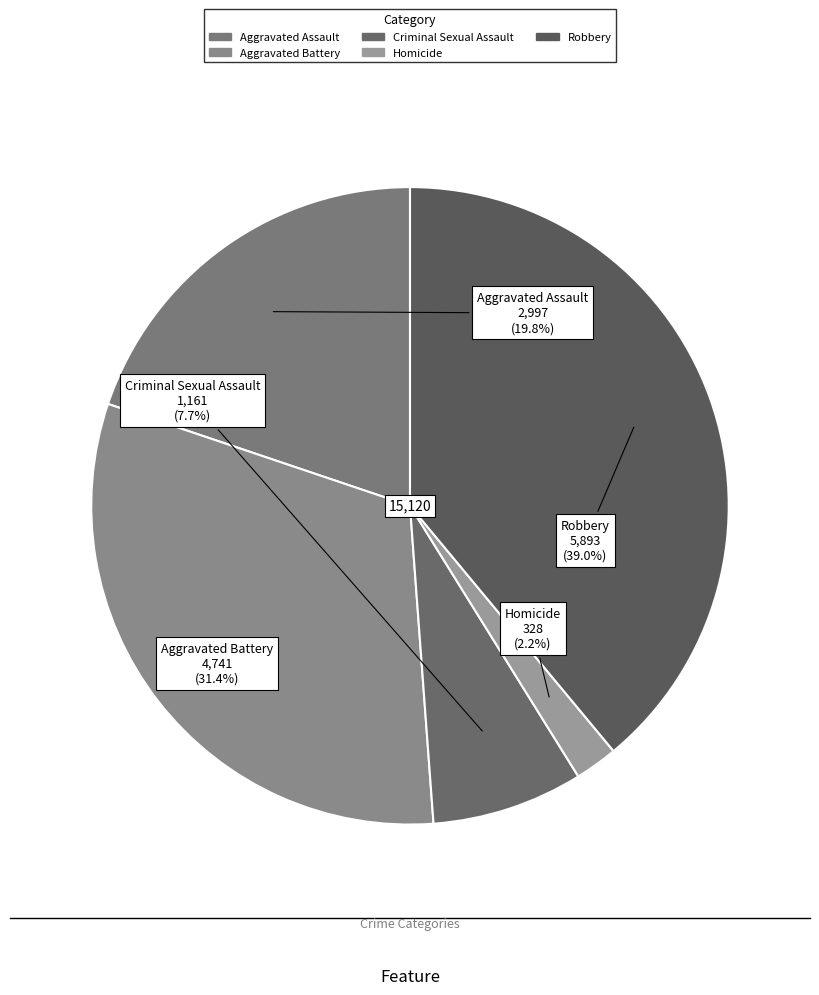

What is the smallest slice in the pie chart?

Homicide